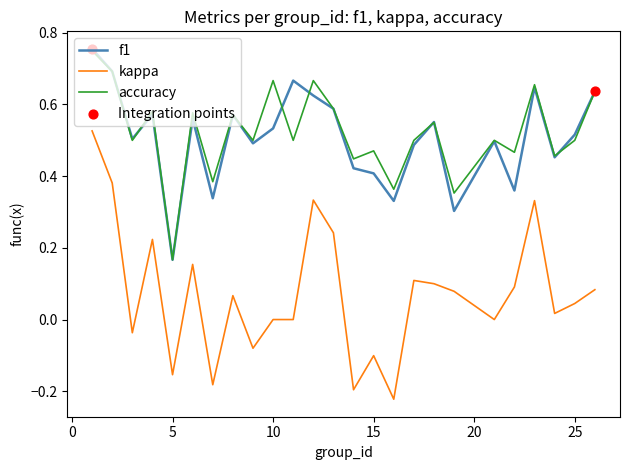

True or false: accuracy and kappa intersect in this chart.

False